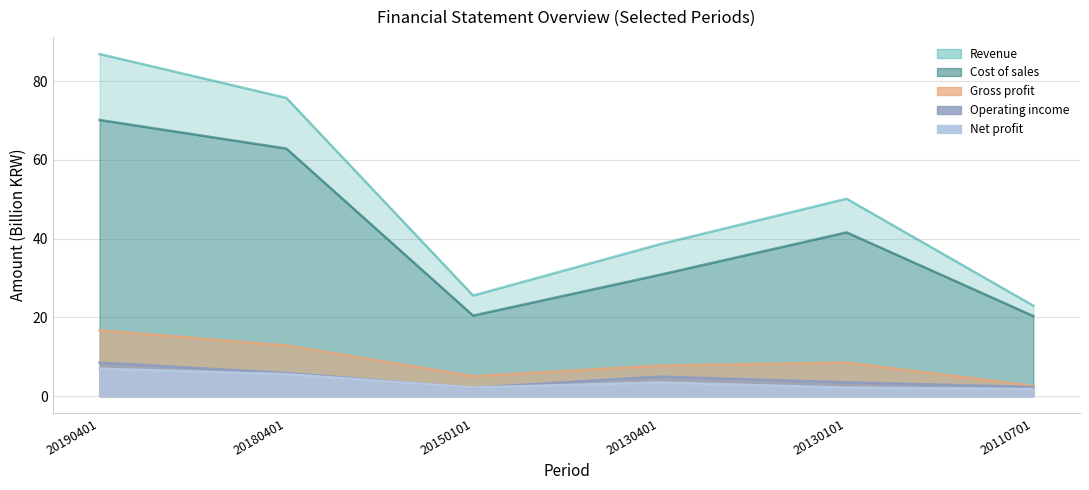

Where is the first local maximum for Cost of sales?

20130101